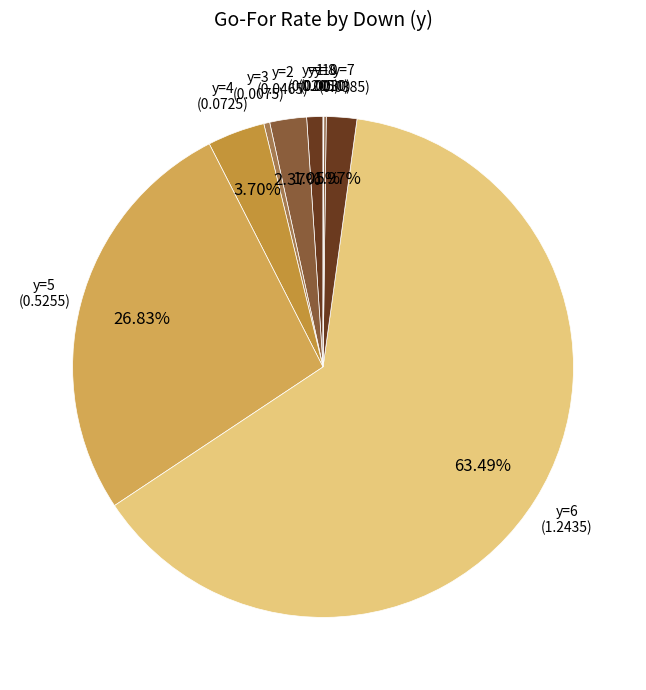

Between y=2 and y=1, which is larger?

y=2